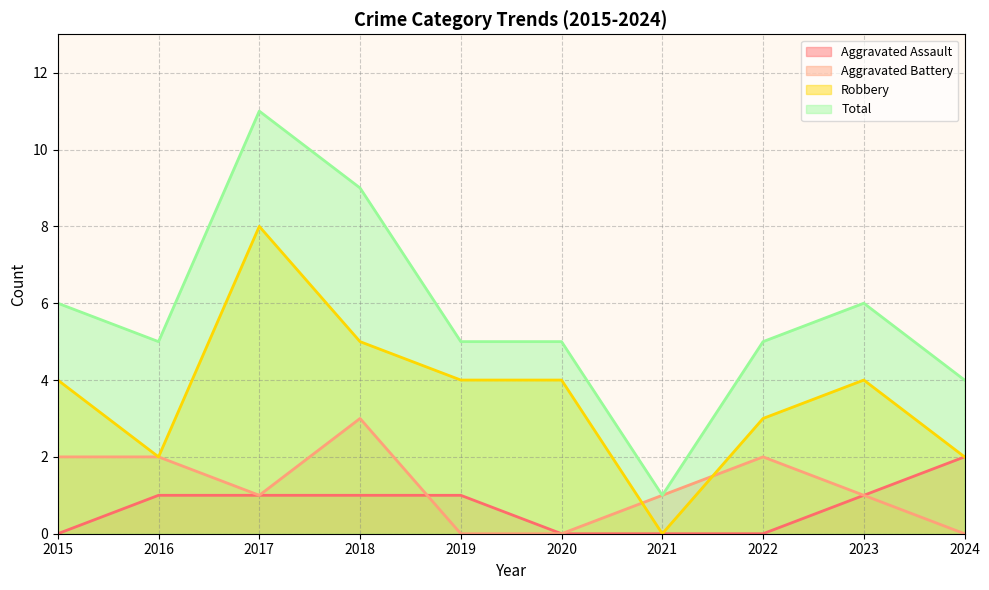

How many lines are shown in the chart?

4